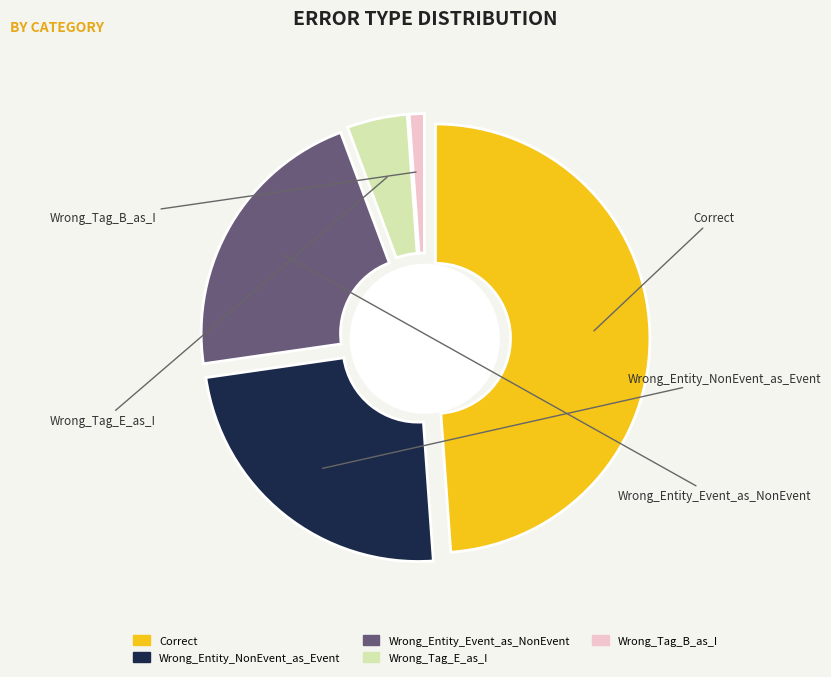

Rank the categories by value from lowest to highest.

Wrong_Tag_B_as_I, Wrong_Tag_E_as_I, Wrong_Entity_Event_as_NonEvent, Wrong_Entity_NonEvent_as_Event, Correct